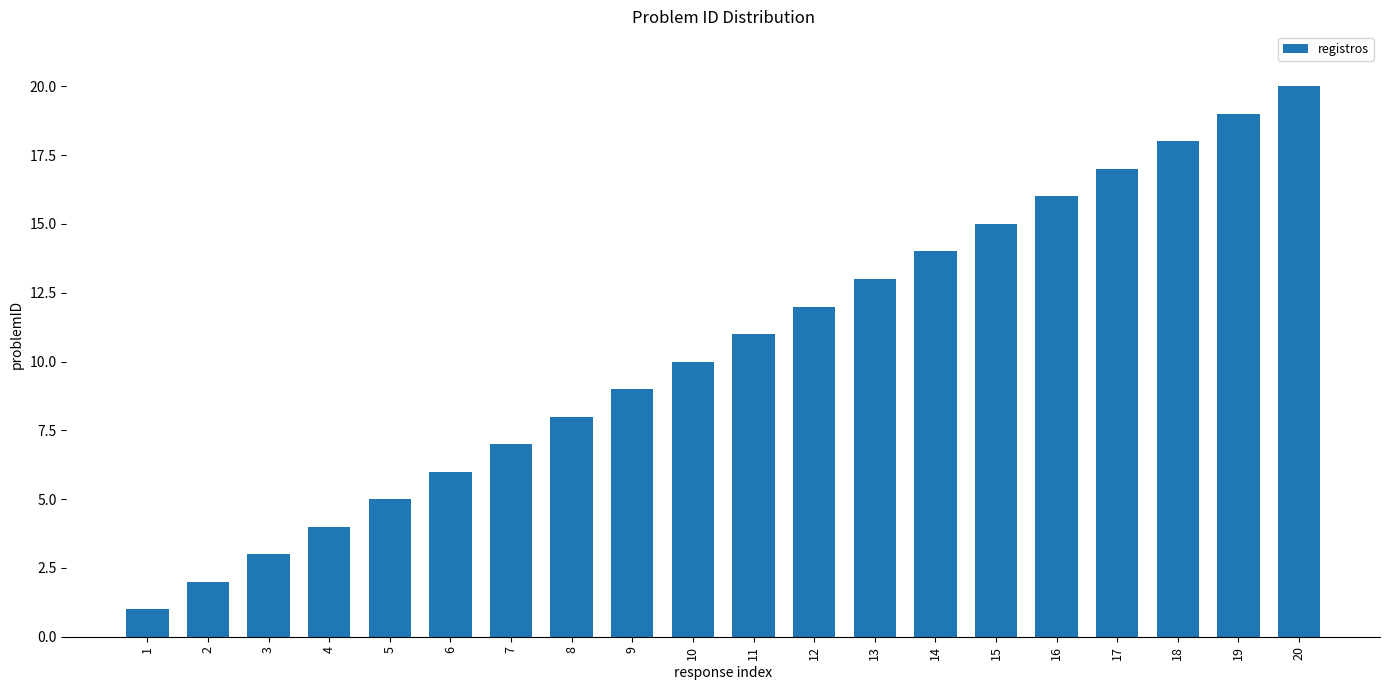

At which category does the chart reach its minimum across all series?

1